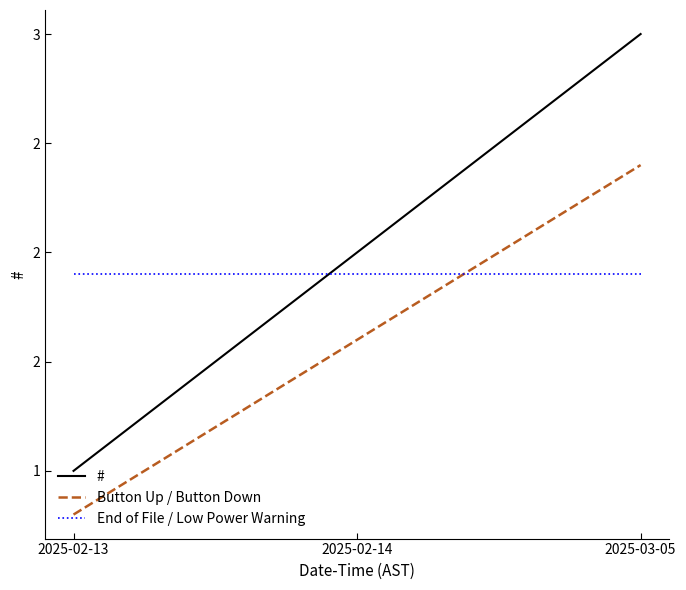

What are all the series names shown in the legend?

#, Button Up / Button Down, End of File / Low Power Warning